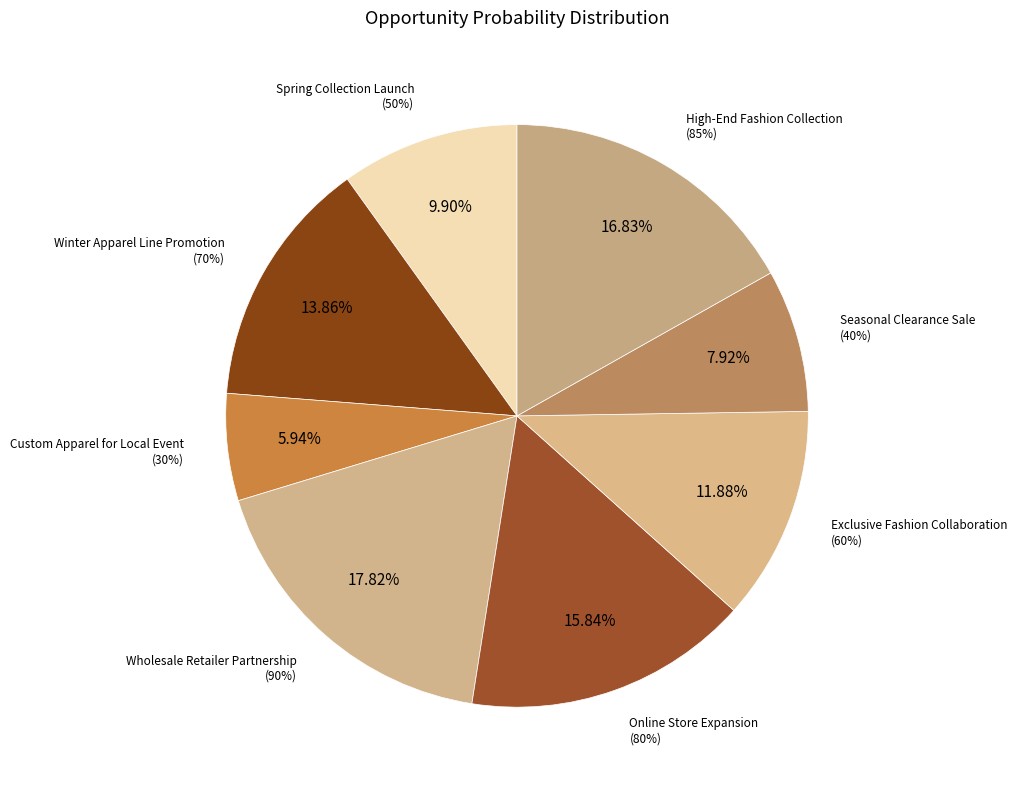

To the nearest percent, what is the difference between the largest and smallest slice percentages?

12%